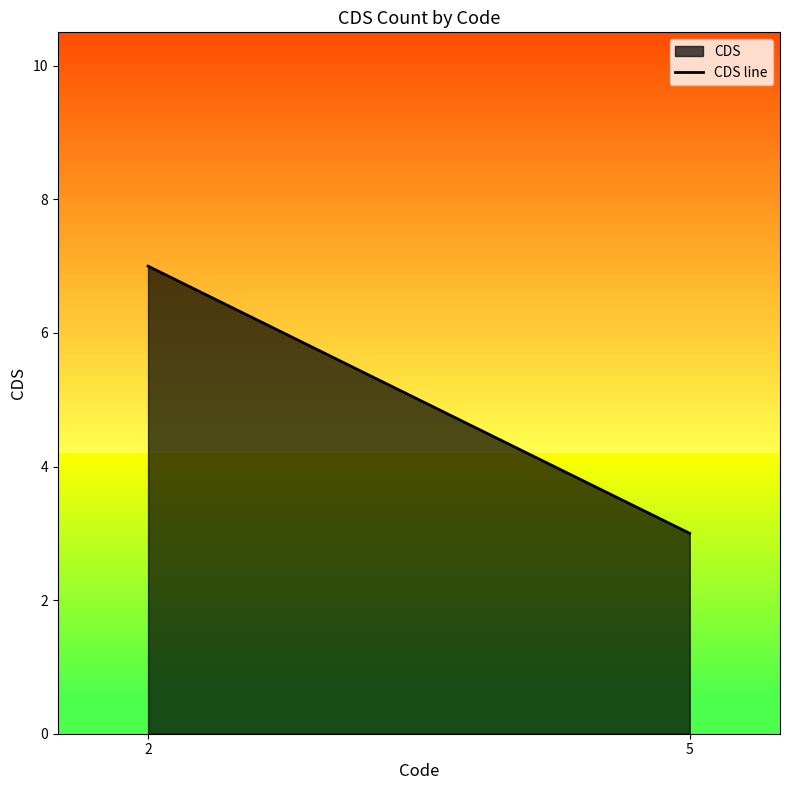

At which label is the value closest to 5?

2